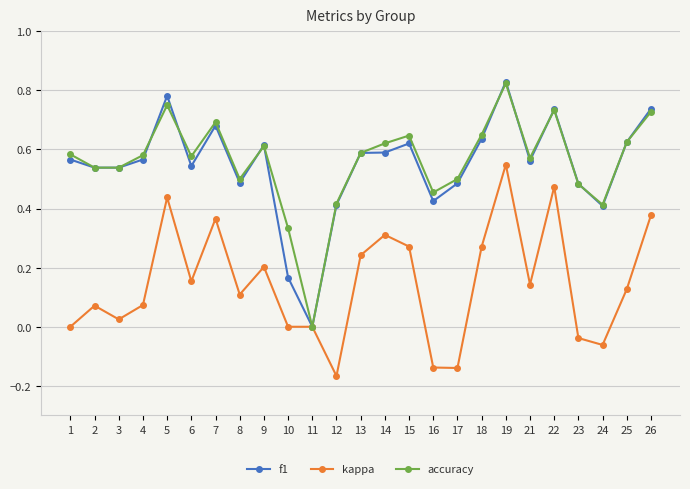

Which series has the largest range (max minus min)?

f1